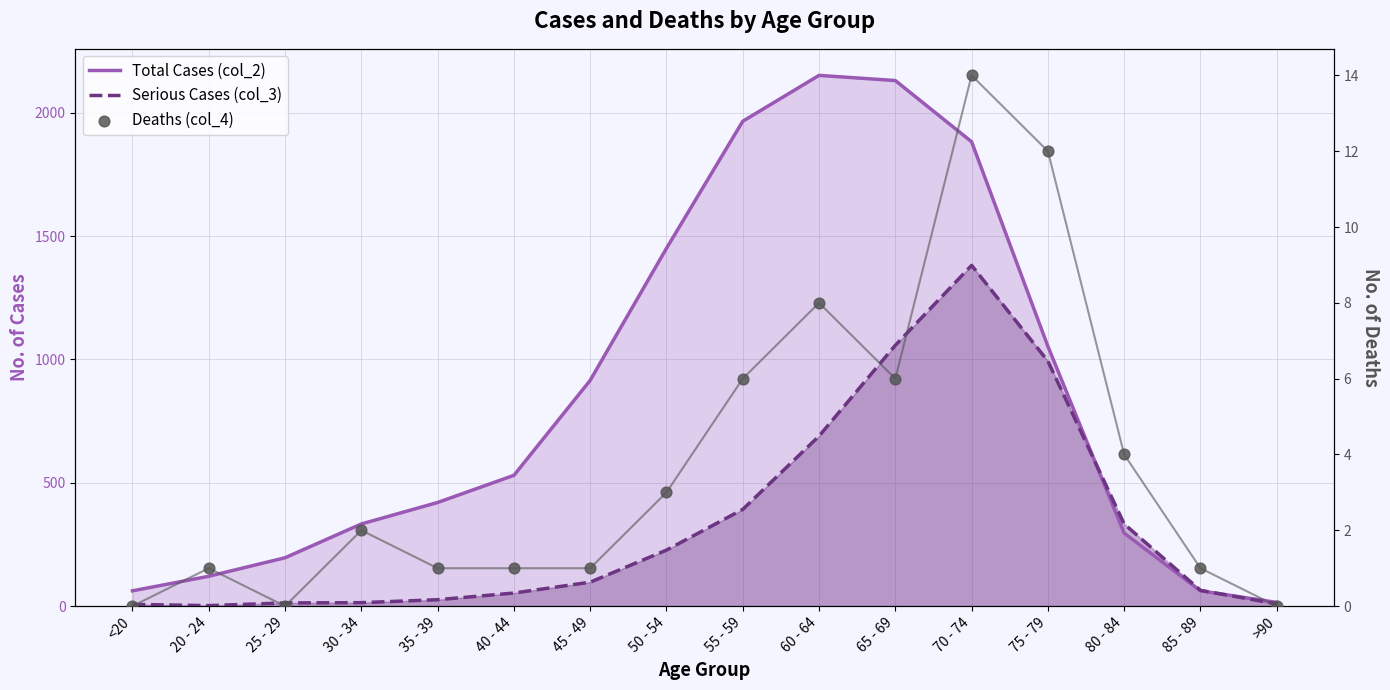

Is the value of Total Cases (col_2) at 75 - 79 greater than the value of Deaths (col_4) at 40 - 44?

Yes